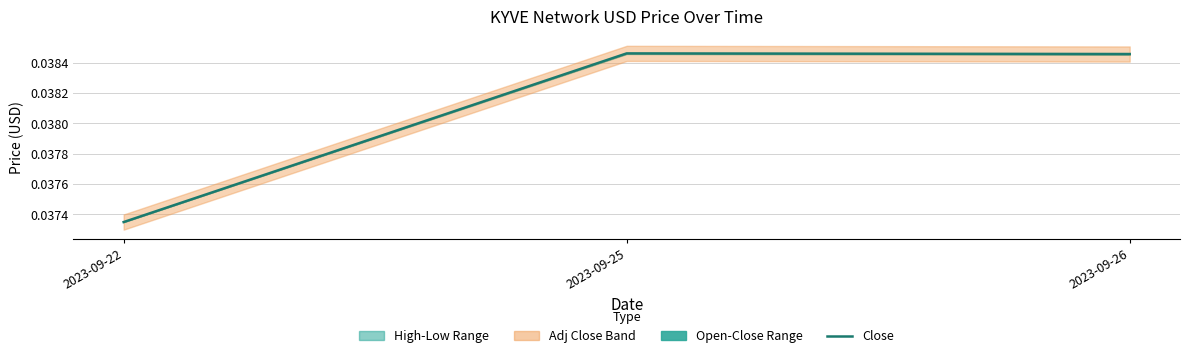

The value at 2023-09-25 is 0.0. True or false?

True